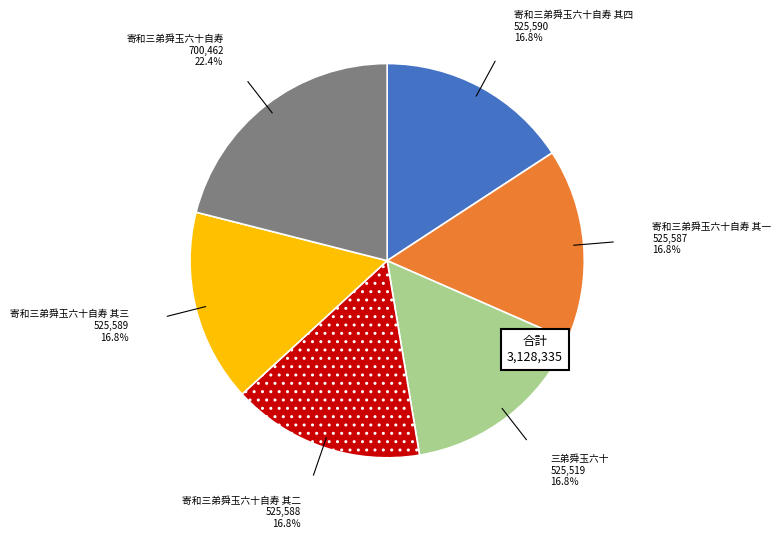

Does any single category account for the majority?

No